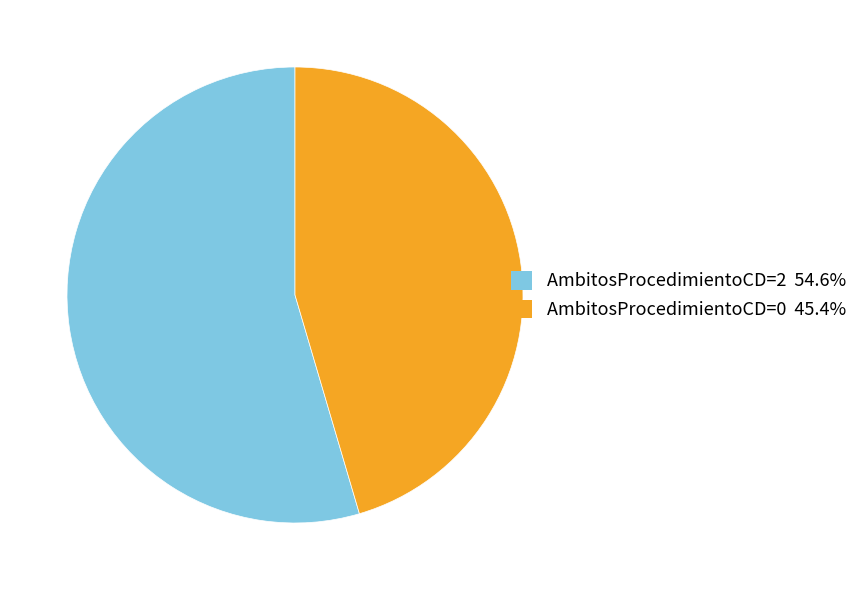

How many segments does this pie chart have?

2